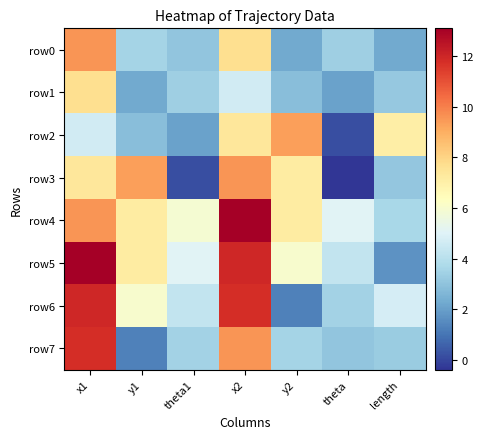

List the series in order of their peak value, lowest first.

row1, row2, row3, row0, row7, row6, row4, row5